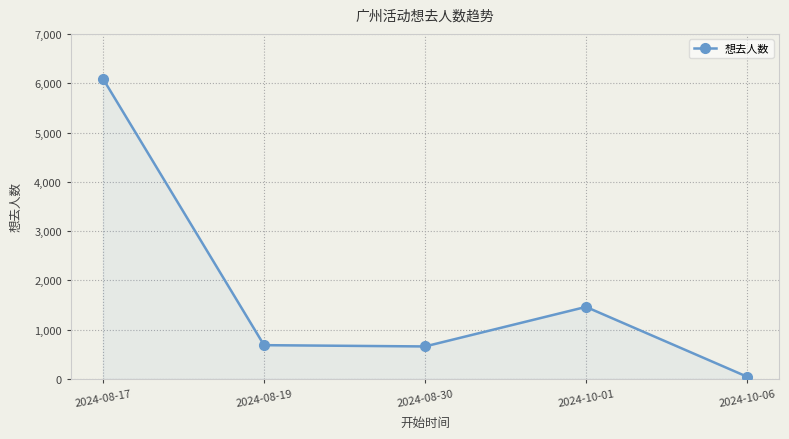

The value at 2024-10-01 is 2120. True or false?

False